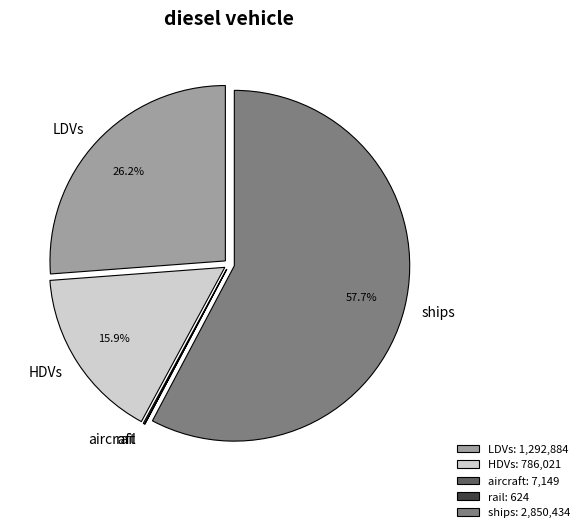

What percentage is NOT represented by LDVs?

73.8%